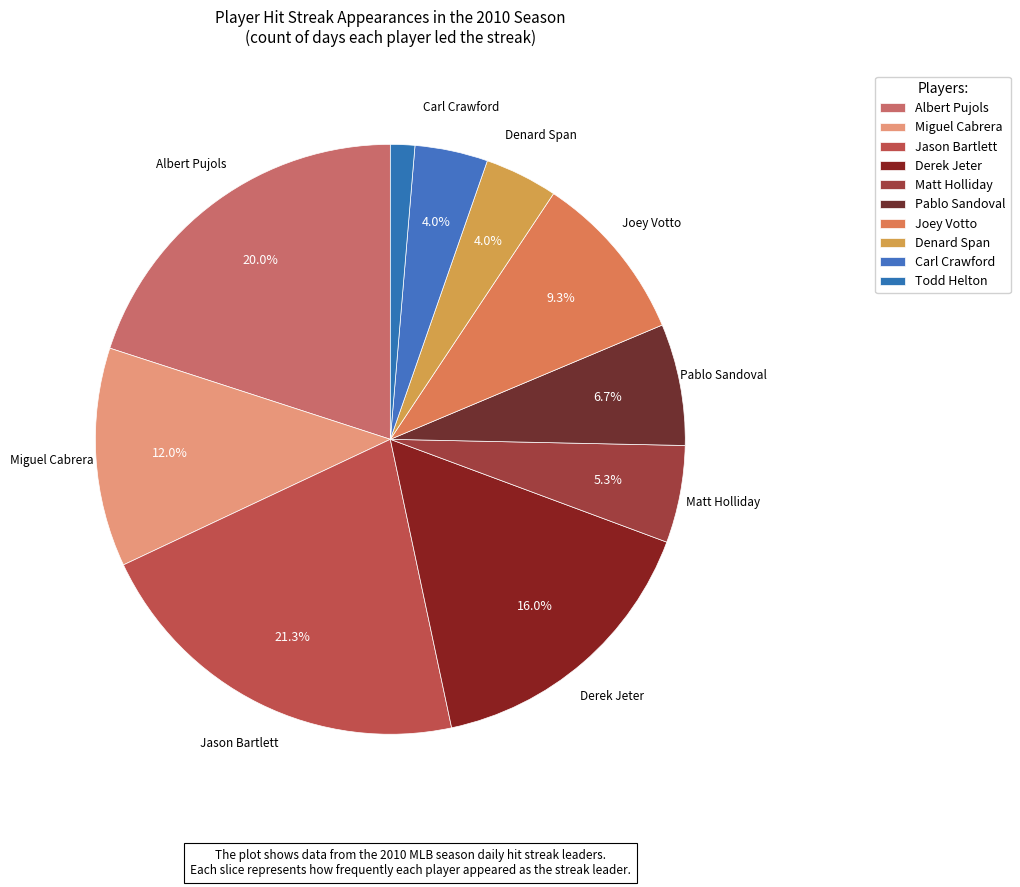

To the nearest percent, what is the average slice percentage?

10%